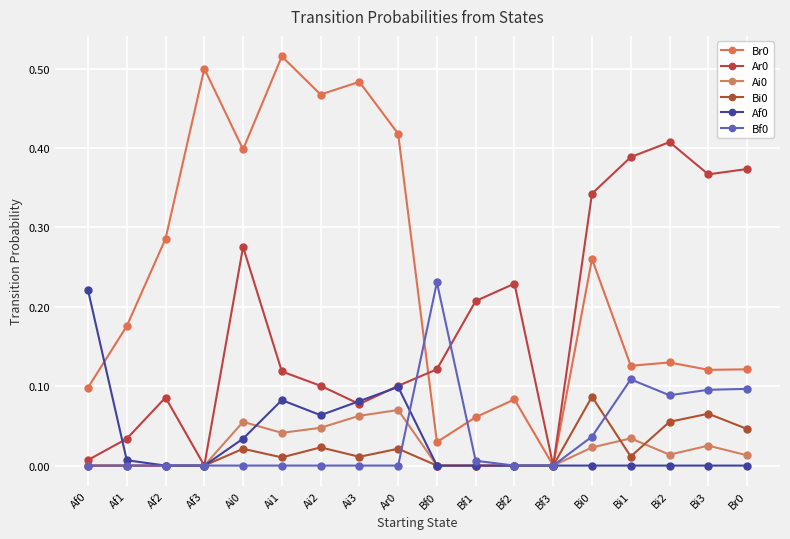

Reading left to right, what are all the values shown in this chart?

Br0: 0.1	0.2	0.3	0.5	0.4	0.5	0.5	0.5	0.4	0.0	0.1	0.1	0.0	0.3	0.1	0.1	0.1	0.1
Ar0: 0.0	0.0	0.1	0.0	0.3	0.1	0.1	0.1	0.1	0.1	0.2	0.2	0.0	0.3	0.4	0.4	0.4	0.4
Ai0: 0.0	0.0	0.0	0.0	0.1	0.0	0.0	0.1	0.1	0.0	0.0	0.0	0.0	0.0	0.0	0.0	0.0	0.0
Bi0: 0.0	0.0	0.0	0.0	0.0	0.0	0.0	0.0	0.0	0.0	0.0	0.0	0.0	0.1	0.0	0.1	0.1	0.0
Af0: 0.2	0.0	0.0	0.0	0.0	0.1	0.1	0.1	0.1	0.0	0.0	0.0	0.0	0.0	0.0	0.0	0.0	0.0
Bf0: 0.0	0.0	0.0	0.0	0.0	0.0	0.0	0.0	0.0	0.2	0.0	0.0	0.0	0.0	0.1	0.1	0.1	0.1